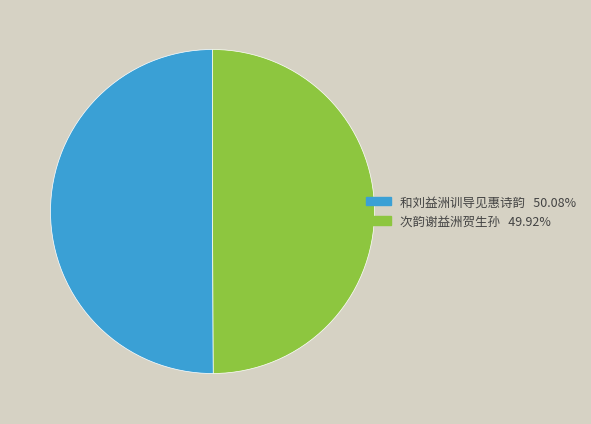

What is the ratio of the value at 和刘益洲训导见惠诗韵 to the value at 次韵谢益洲贺生孙?

1.0